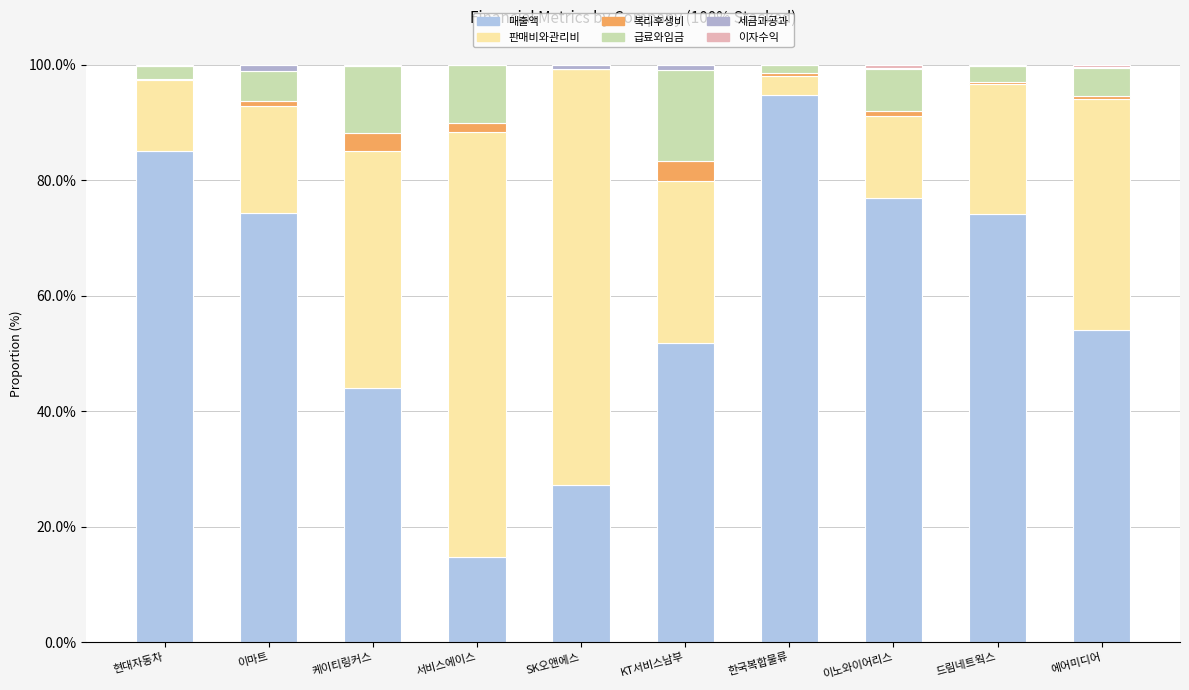

How many distinct data groups are displayed?

6